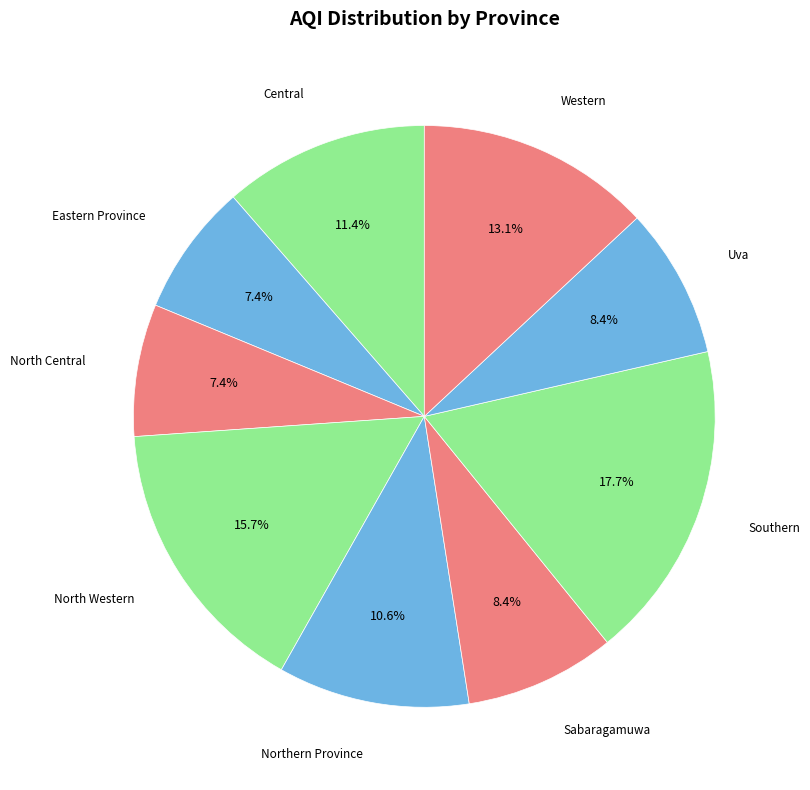

To the nearest percent, what portion does Southern represent?

18%